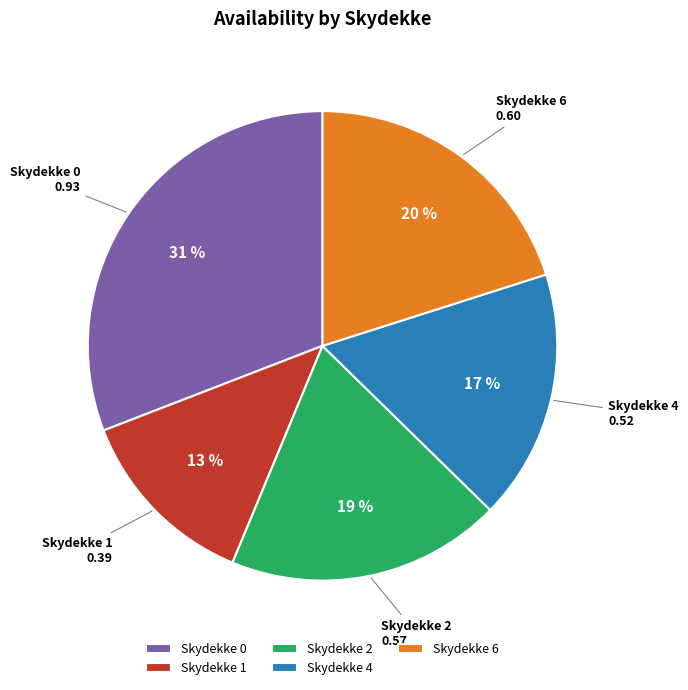

The Skydekke 1 slice represents 23% of the pie. True or false?

False